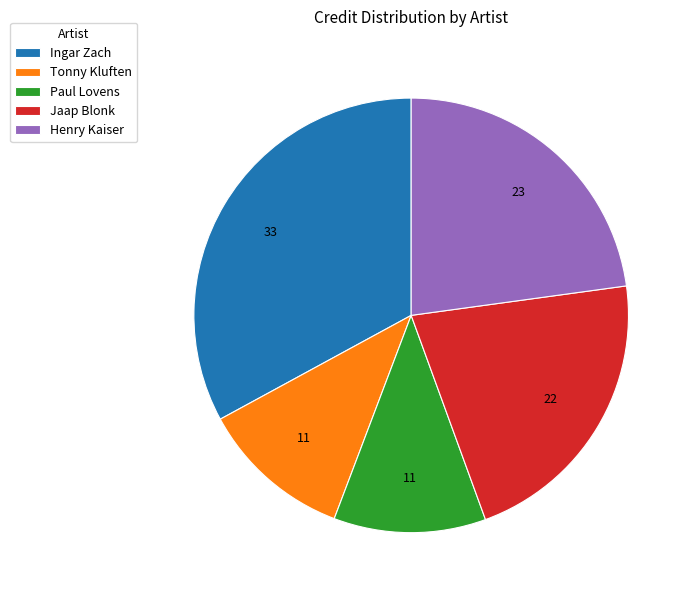

Do Paul Lovens and Tonny Kluften together represent more than half of the pie?

No